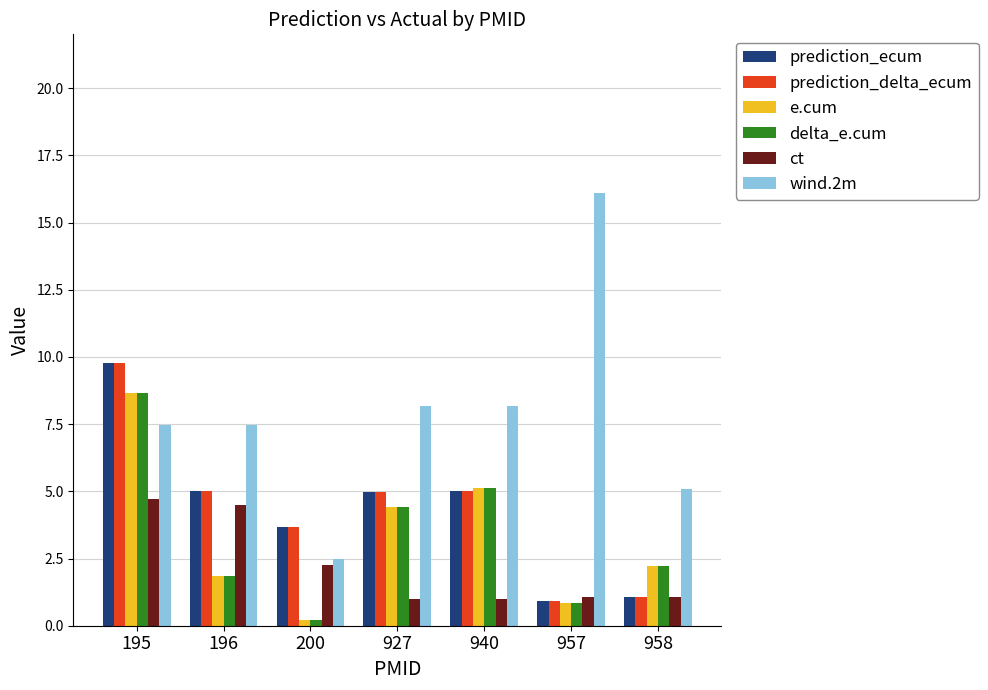

Where does the prediction_delta_ecum series first go above 4?

195